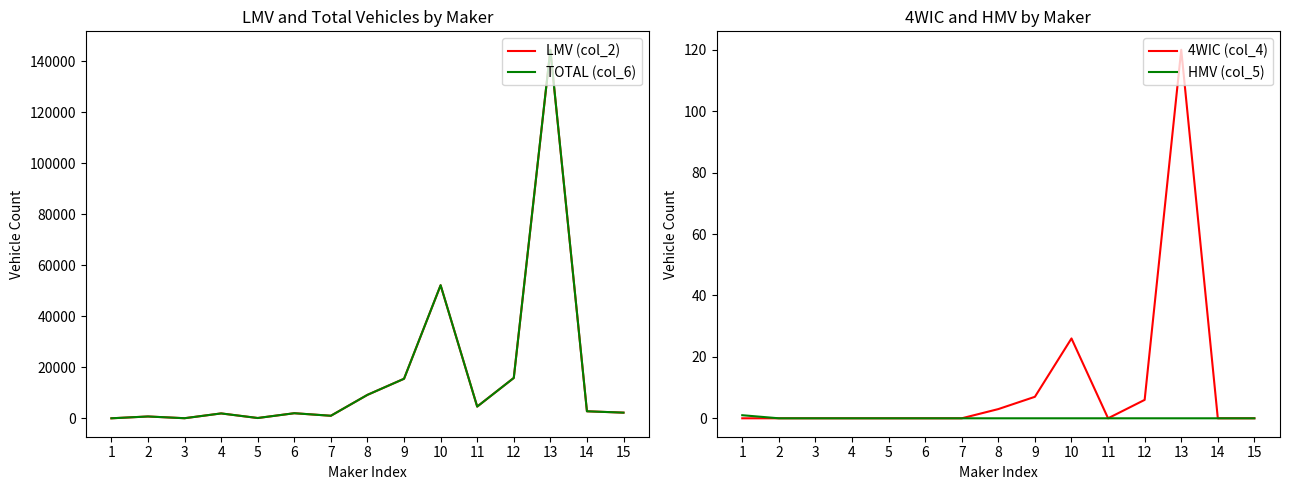

List the series in order of their peak value, highest first.

TOTAL (col_6), LMV (col_2), 4WIC (col_4), HMV (col_5)